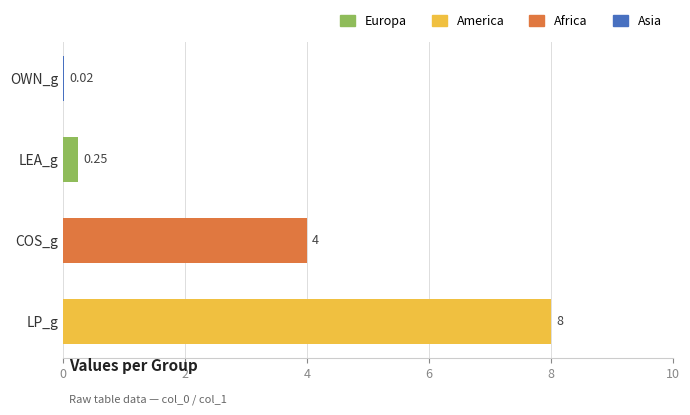

At which label is the value closest to 4?

COS_g